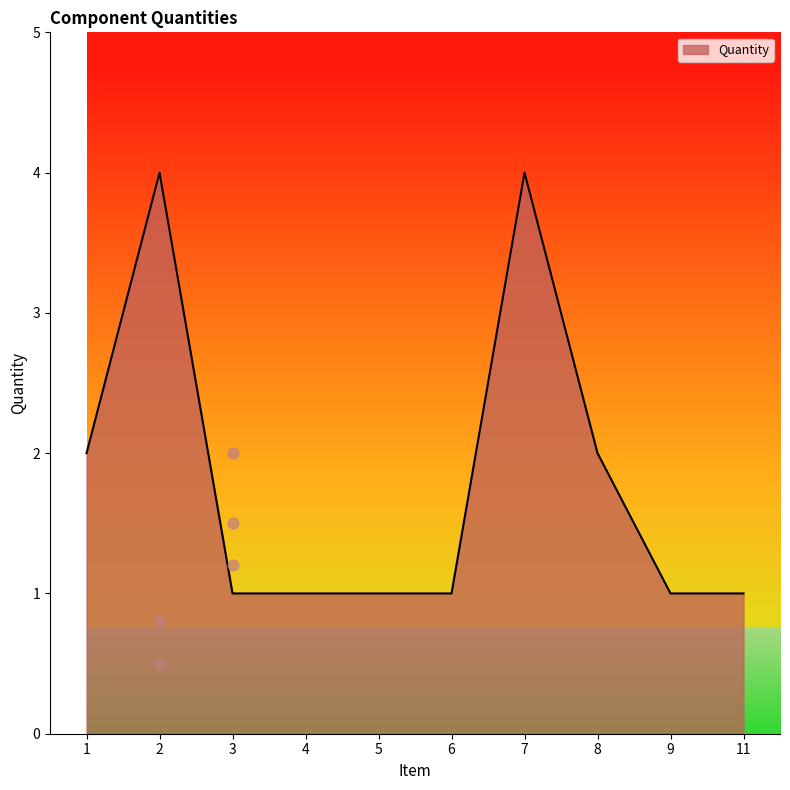

What is the change in value from 2 to 5?

-3